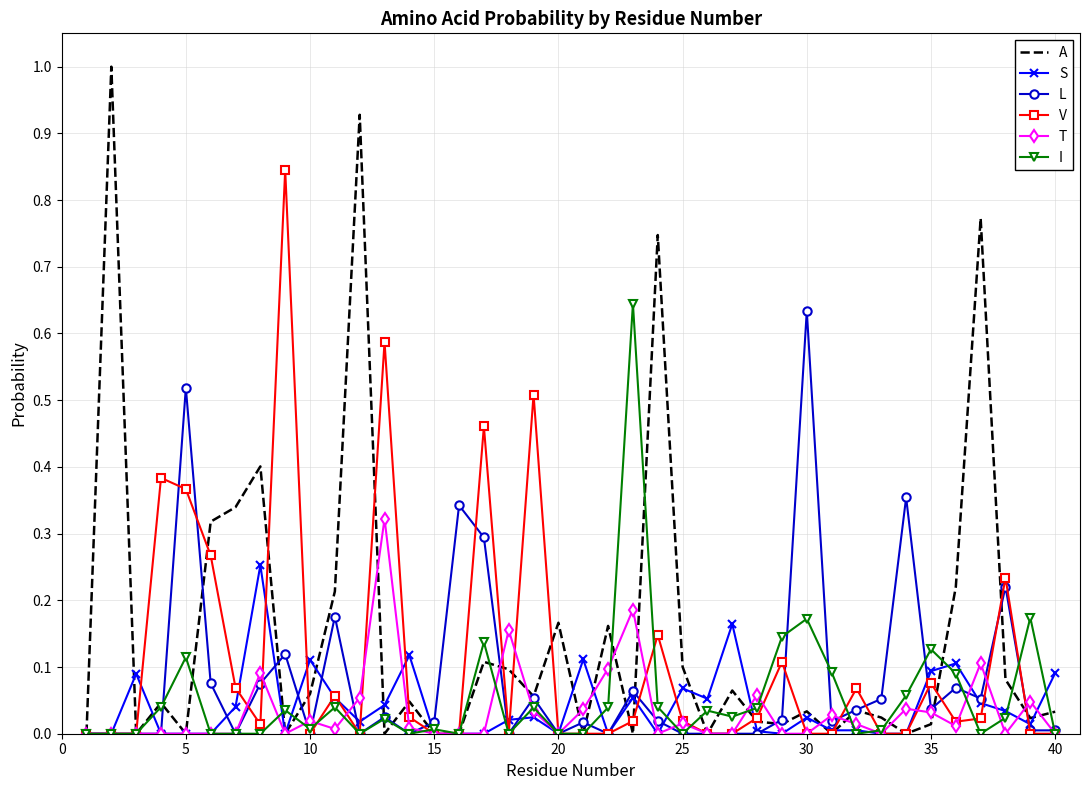

Which series has the largest range (max minus min)?

A